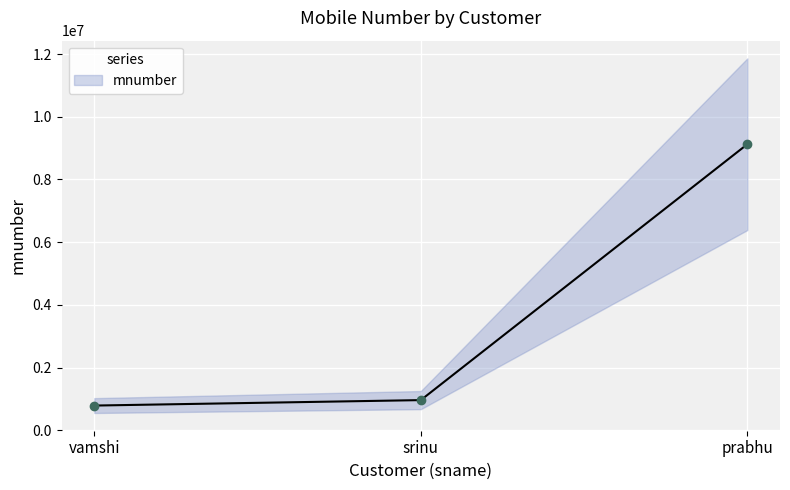

Approximately how many times larger is the value at vamshi compared to prabhu?

0.1